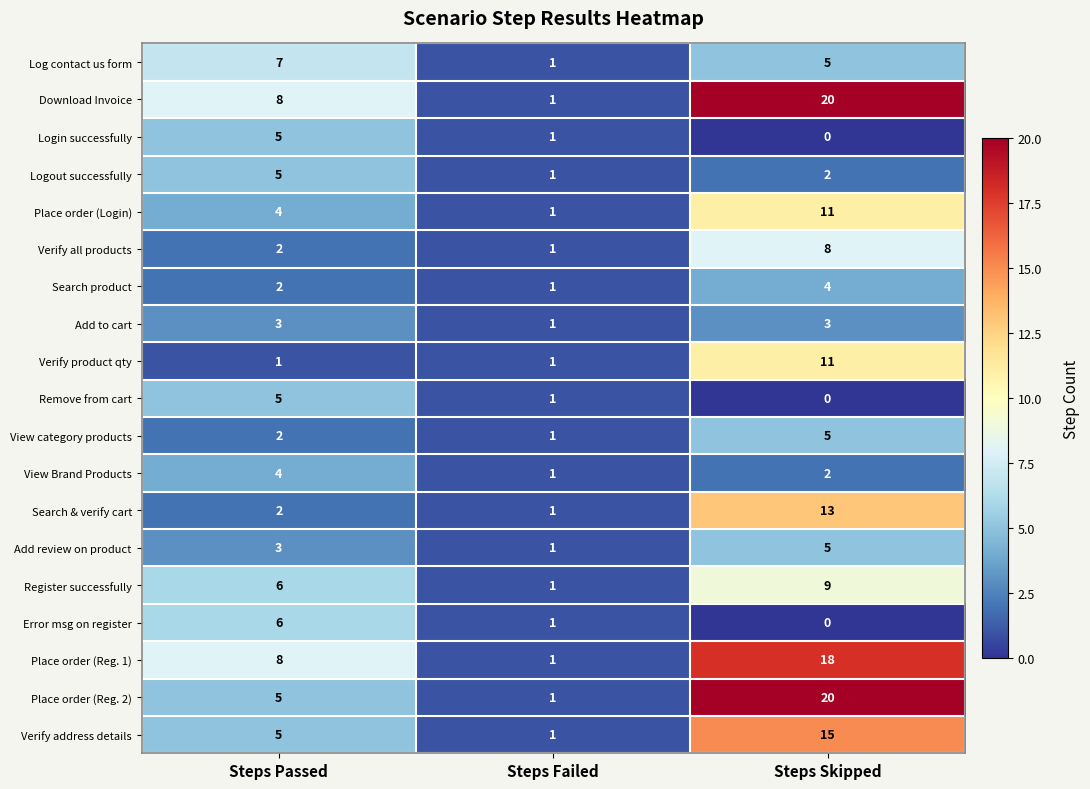

What is the difference between the highest and lowest values at Steps Passed?

7